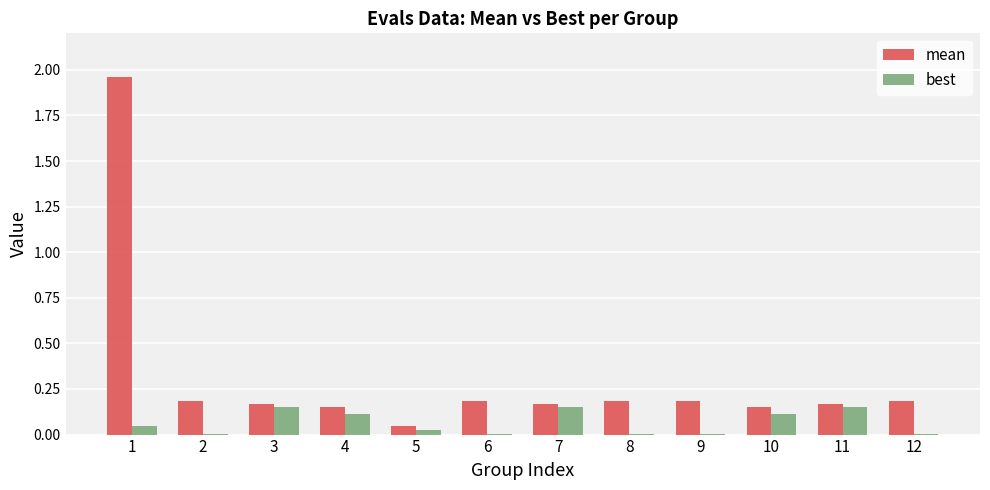

Which series has the largest total across all categories?

mean